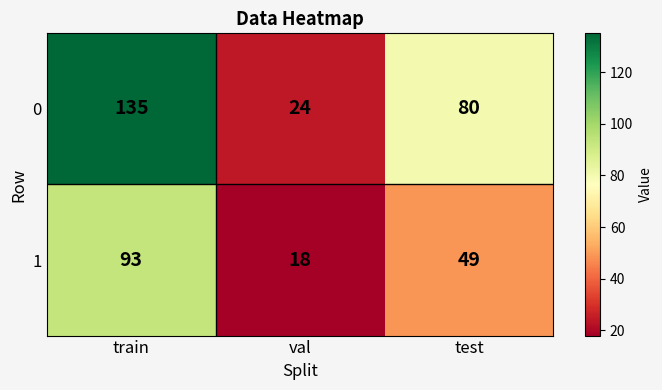

The 0 series shows 80 at test. True or false?

True